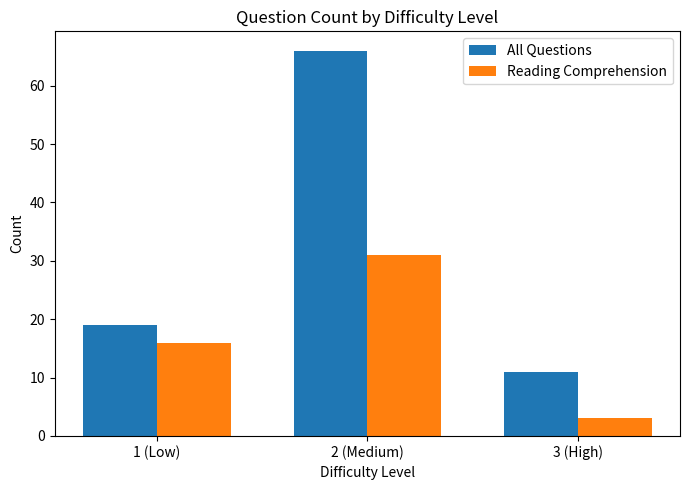

List the series in order of their peak value, highest first.

All Questions, Reading Comprehension